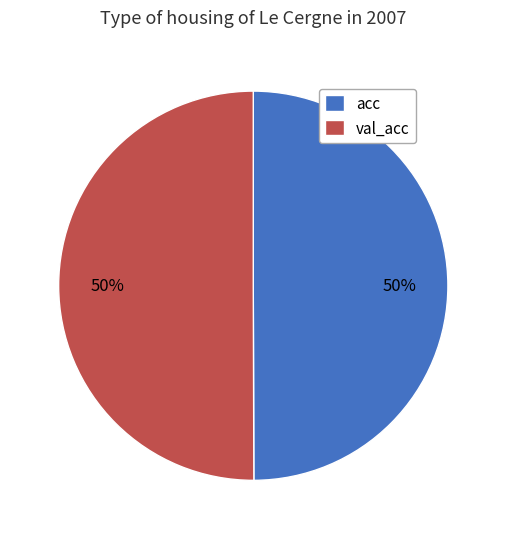

What is the ratio of the value at val_acc to the value at acc?

1.0